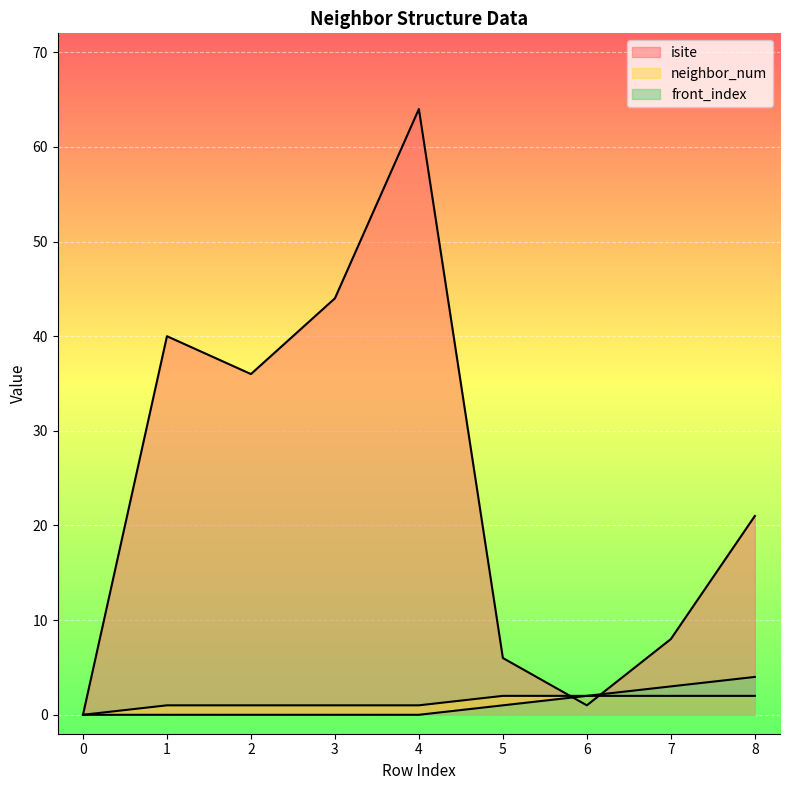

Reading left to right, what are all the values shown in this chart?

isite: 0	40	36	44	64	6	1	8	21
neighbor_num: 0	1	1	1	1	2	2	2	2
front_index: 0	0	0	0	0	1	2	3	4